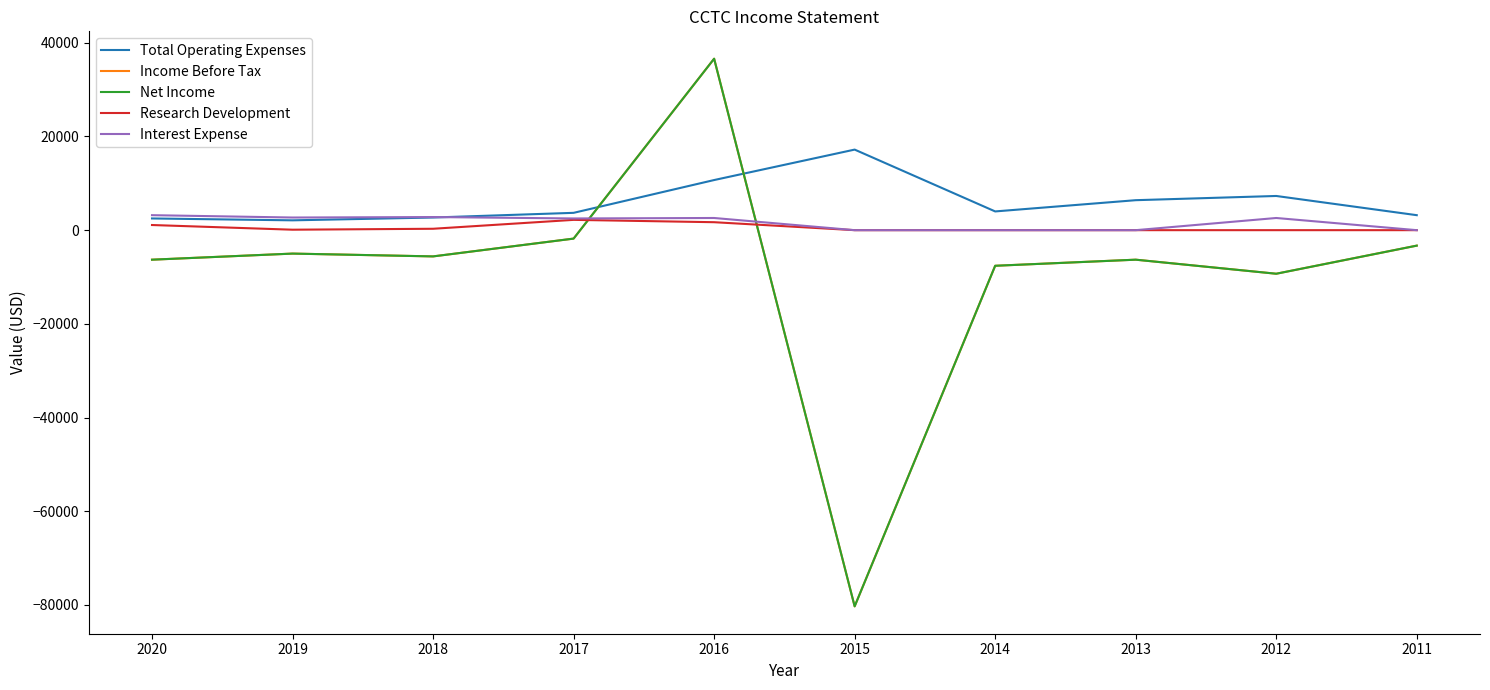

Does the chart have visible grid lines?

No